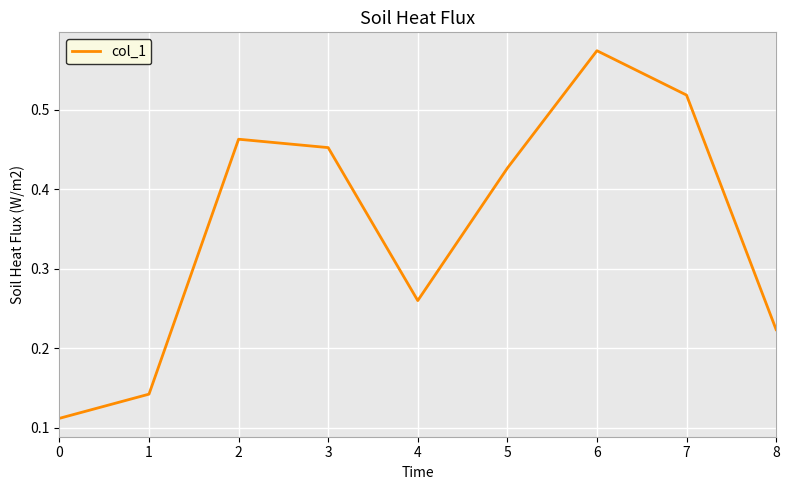

Which has a higher value, 7 or 1?

7